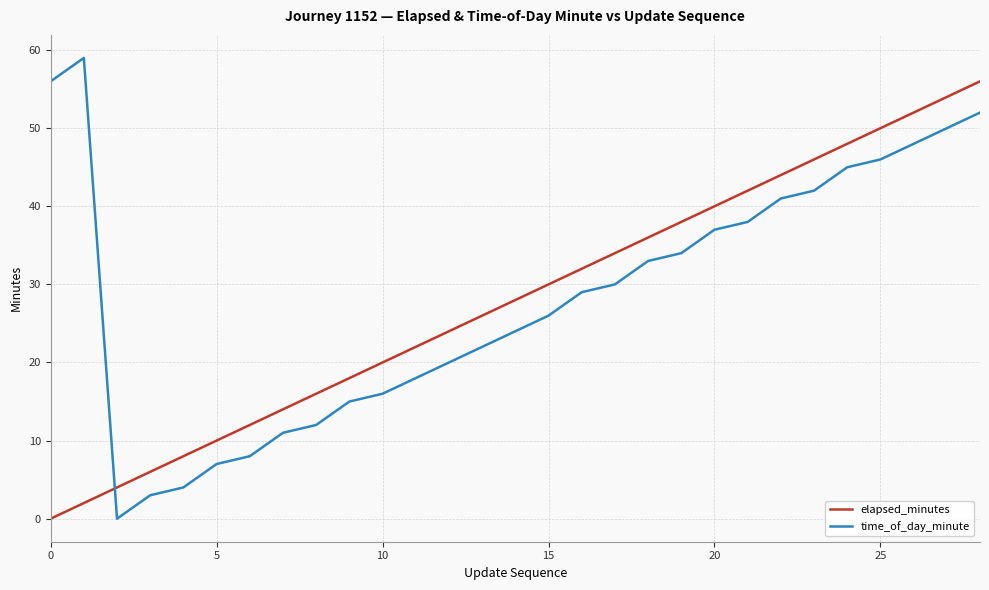

How many times do elapsed_minutes and time_of_day_minute cross each other?

1